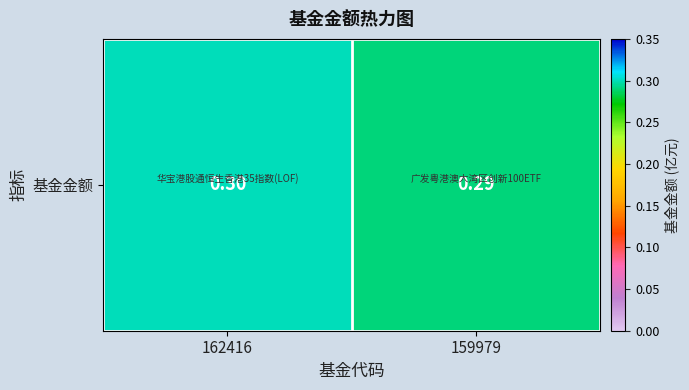

List the labels in order of value, smallest first.

159979, 162416